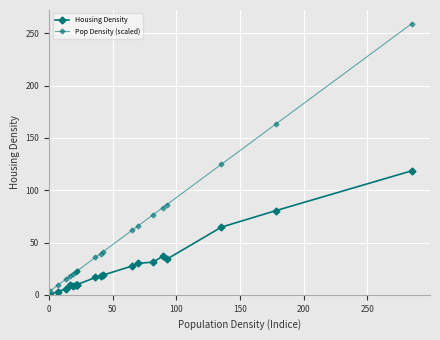

Reading left to right, list all the values displayed in this chart.

Housing Density: 0.2	3.1	5.8	9.0	8.3	9.2	9.8	9.7	16.6	17.6	18.8	27.4	30.1	31.2	36.8	33.9	64.7	80.4	118.7
Pop Density (scaled): 3.4	9.6	15.1	18.0	19.9	21.9	22.5	22.6	35.8	39.5	41.2	61.5	65.9	76.6	83.3	86.1	124.8	163.1	259.5